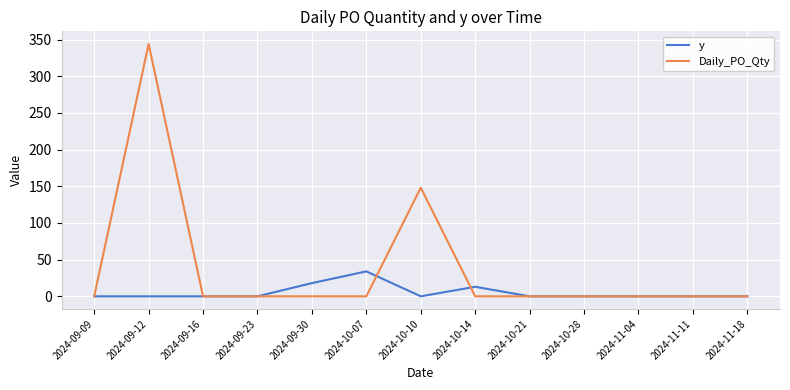

Reading left to right, what are all the values shown in this chart?

y: 2024-09-09=0	2024-09-12=0	2024-09-16=0	2024-09-23=0	2024-09-30=18	2024-10-07=34	2024-10-10=0	2024-10-14=13	2024-10-21=0	2024-10-28=0	2024-11-04=0	2024-11-11=0	2024-11-18=0
Daily_PO_Qty: 2024-09-09=0	2024-09-12=344	2024-09-16=0	2024-09-23=0	2024-09-30=0	2024-10-07=0	2024-10-10=148	2024-10-14=0	2024-10-21=0	2024-10-28=0	2024-11-04=0	2024-11-11=0	2024-11-18=0